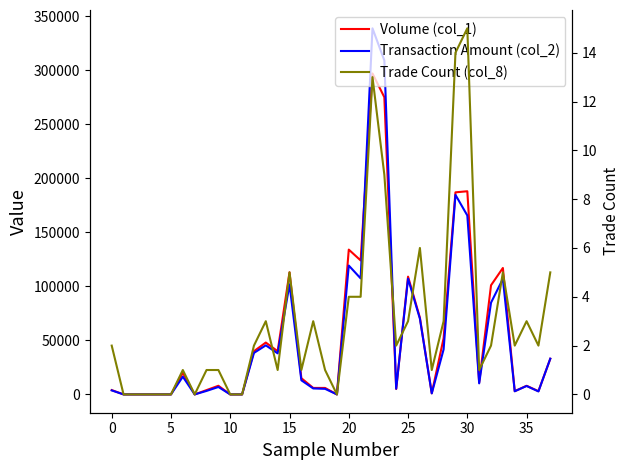

Reading left to right, transcribe all the data shown in this chart.

Volume (col_1): 4000	0	0	0	0	0	20000	0	4000	8000	0	0	40000	48000	40000	113000	15000	6000	6000	0	134000	124000	297000	275000	5000	109000	71000	1000	52000	187000	188000	11000	101000	117000	3000	8000	3000	33000
Transaction Amount (col_2): 3720	0	0	0	0	0	16400	0	3240	6880	0	0	38400	45400	38000	101840	13050	5530	5160	0	119240	107380	338790	309060	5300	107150	70070	950	41660	184670	165580	10230	84900	106920	2930	7800	2780	33080
Trade Count (col_8): 2	0	0	0	0	0	1	0	1	1	0	0	2	3	1	5	1	3	1	0	4	4	13	9	2	3	6	1	3	14	15	1	2	5	2	3	2	5